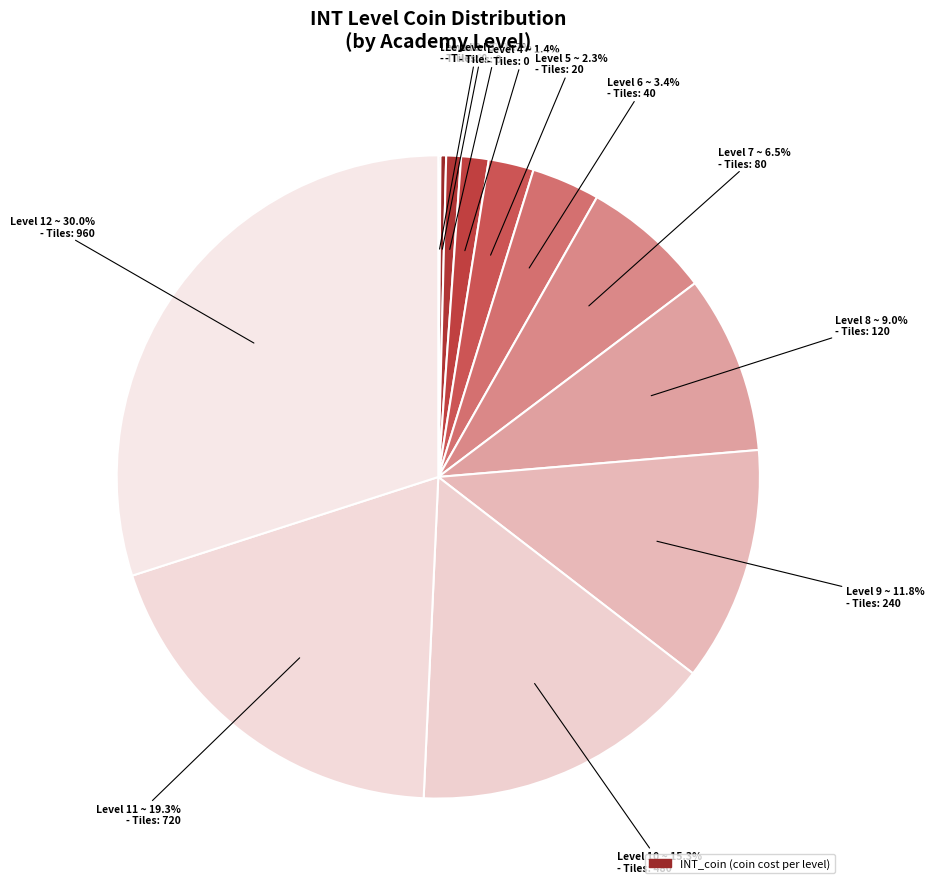

Rank the categories by value from highest to lowest.

Level 12
(tiles=960), Level 11
(tiles=720), Level 10
(tiles=480), Level 9
(tiles=240), Level 8
(tiles=120), Level 7
(tiles=80), Level 6
(tiles=40), Level 5
(tiles=20), Level 4
(tiles=0), Level 3
(tiles=0), Level 2
(tiles=0), Level 1
(tiles=0)